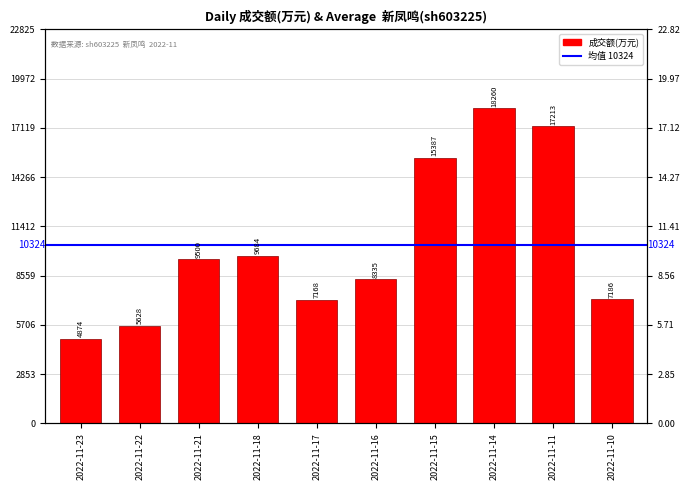

True or false: the data shows 9684 at 2022-11-18.

True